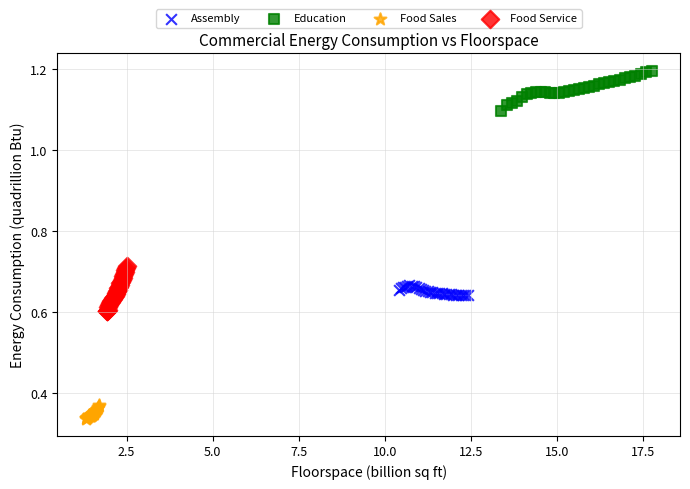

Which series contains the lowest Y value?

Food Sales